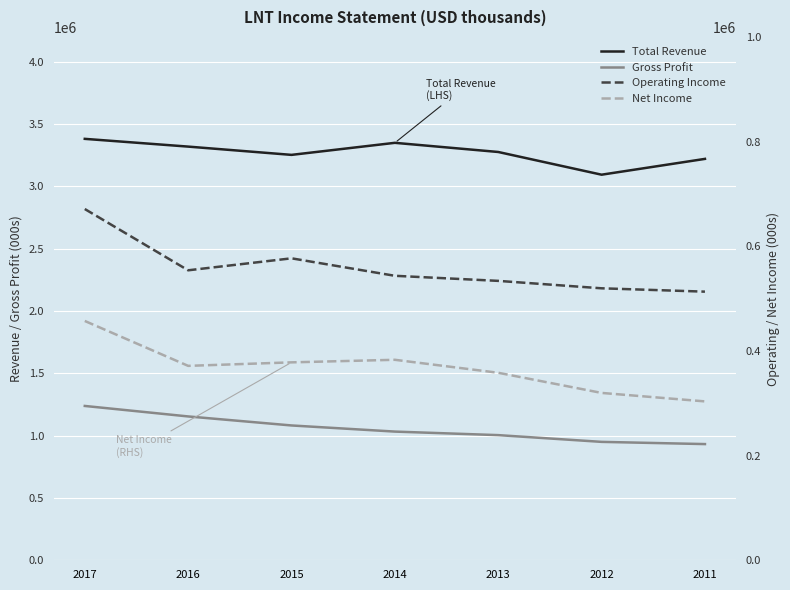

True or false: Net Income and Total Revenue intersect in this chart.

False